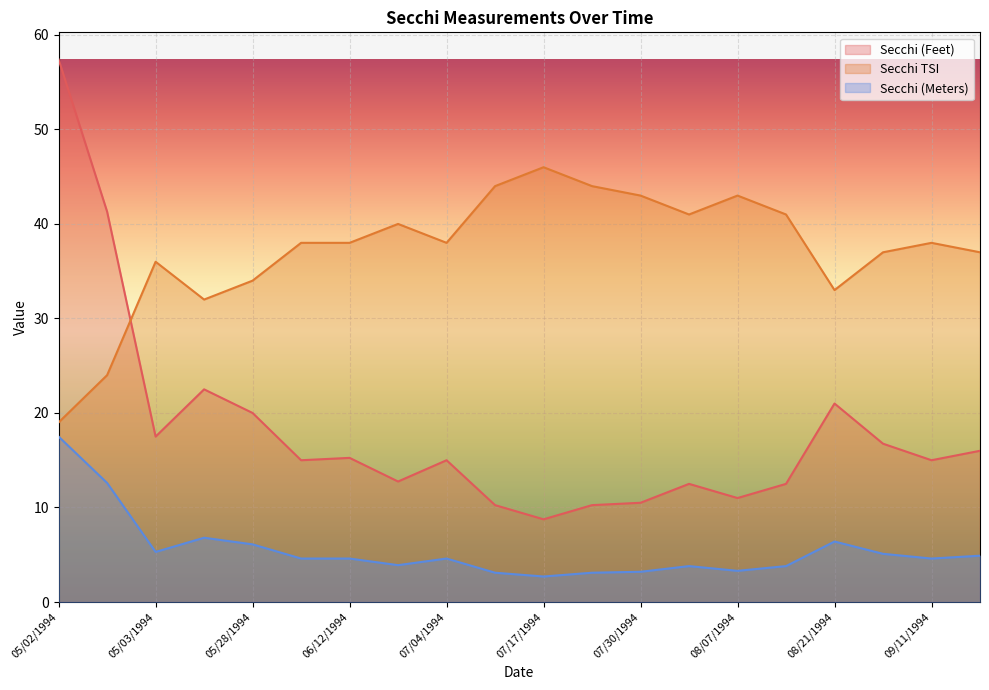

What is the difference between the second highest and minimum values in the Secchi (Feet) series?

32.5